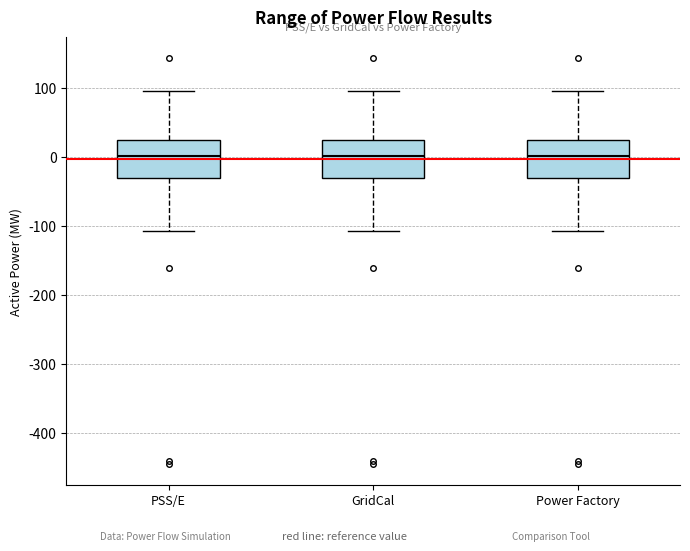

Reading left to right, read every box against the y-axis: the position of its median line, the range the box covers, and the ends of its whiskers. The values are not printed on the chart, so give them approximately, as read against the axis.

PSS/E: median 0, box -30 to 20, whiskers -110 to 100
GridCal: median 0, box -30 to 20, whiskers -110 to 100
Power Factory: median 0, box -30 to 20, whiskers -110 to 100